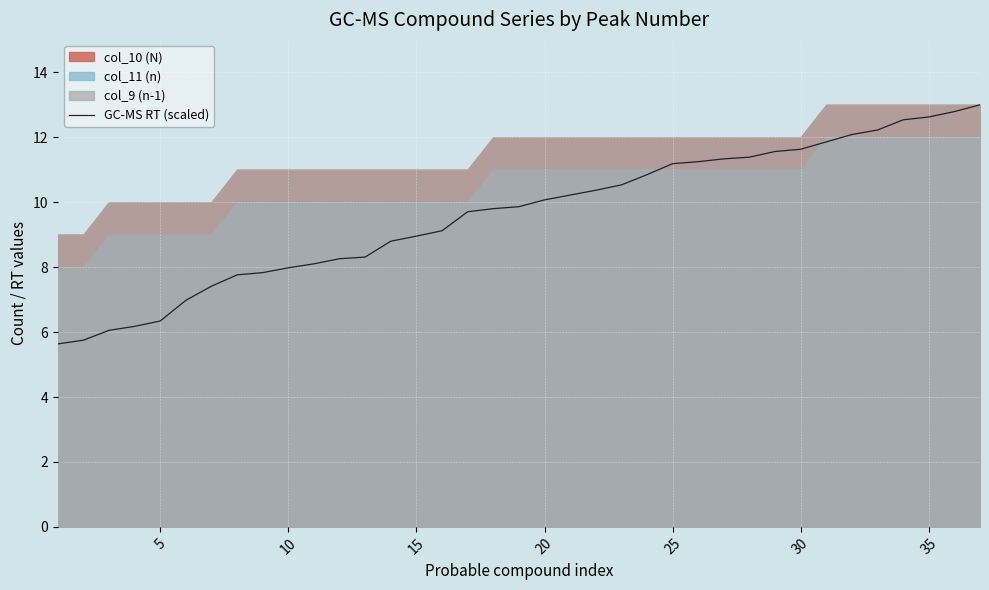

What is the minimum value for GC-MS RT (scaled)?

5.6